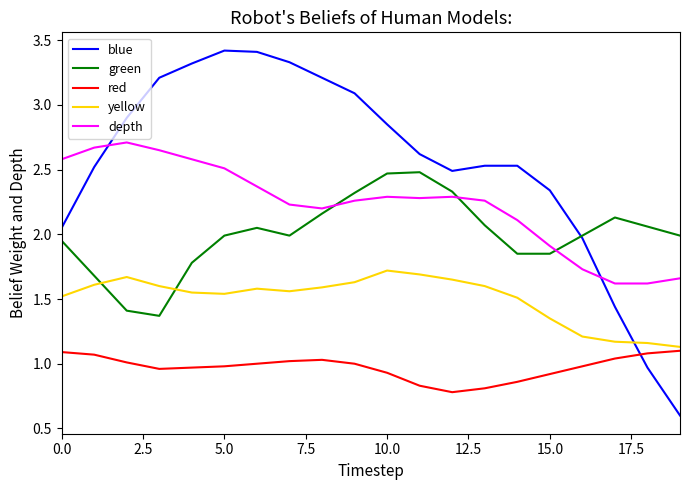

Which series has the largest total across all categories?

blue